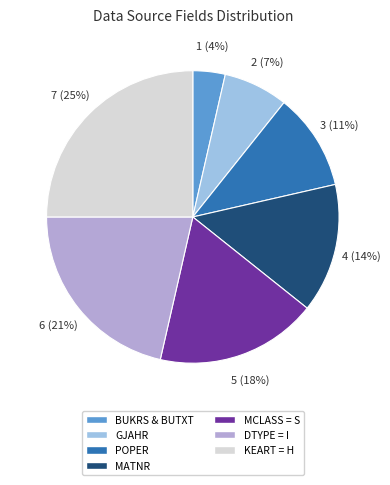

Rank the categories by value from lowest to highest.

BUKRS & BUTXT, GJAHR, POPER, MATNR, MCLASS = S, DTYPE = I, KEART = H